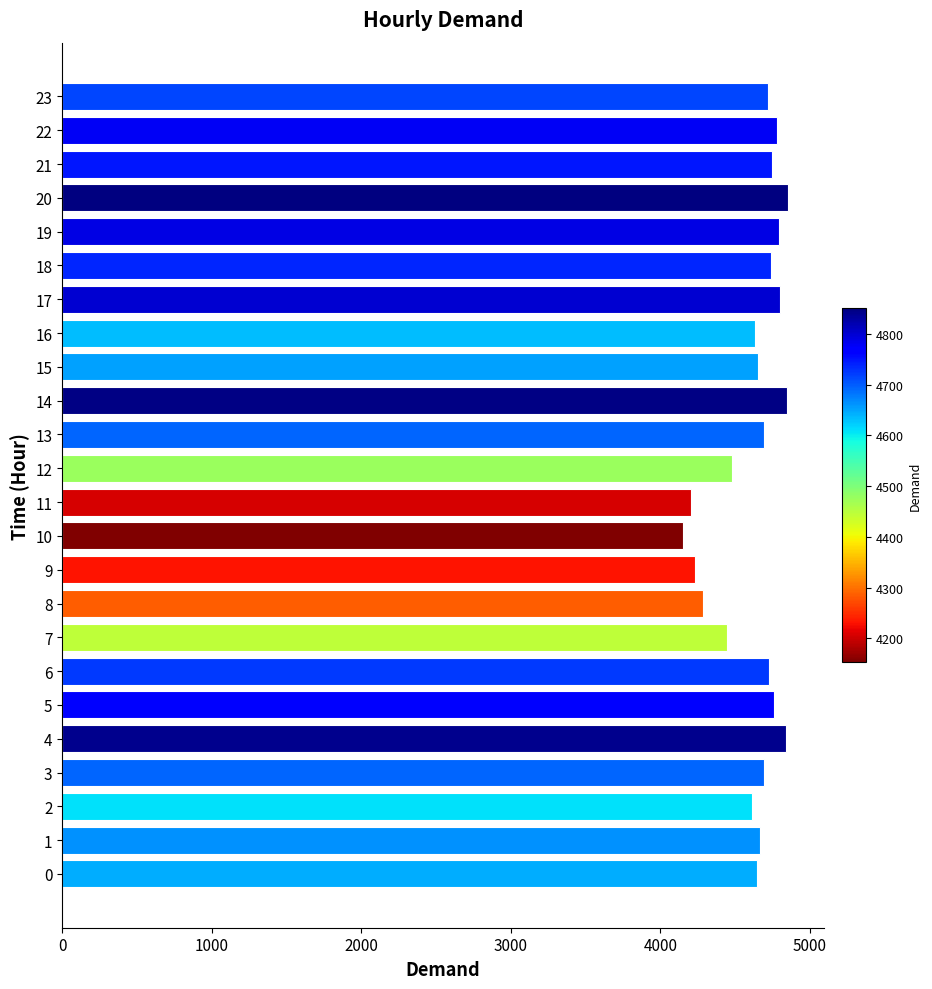

What is the approximate value at 2, to the nearest 10?

4610